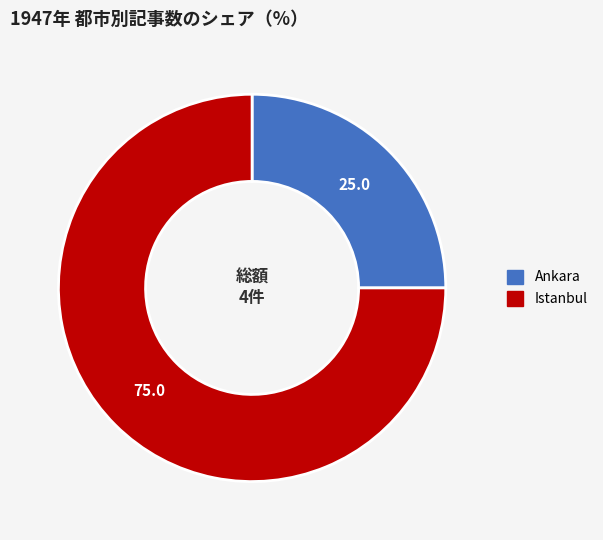

The Ankara slice represents 32% of the pie. True or false?

False